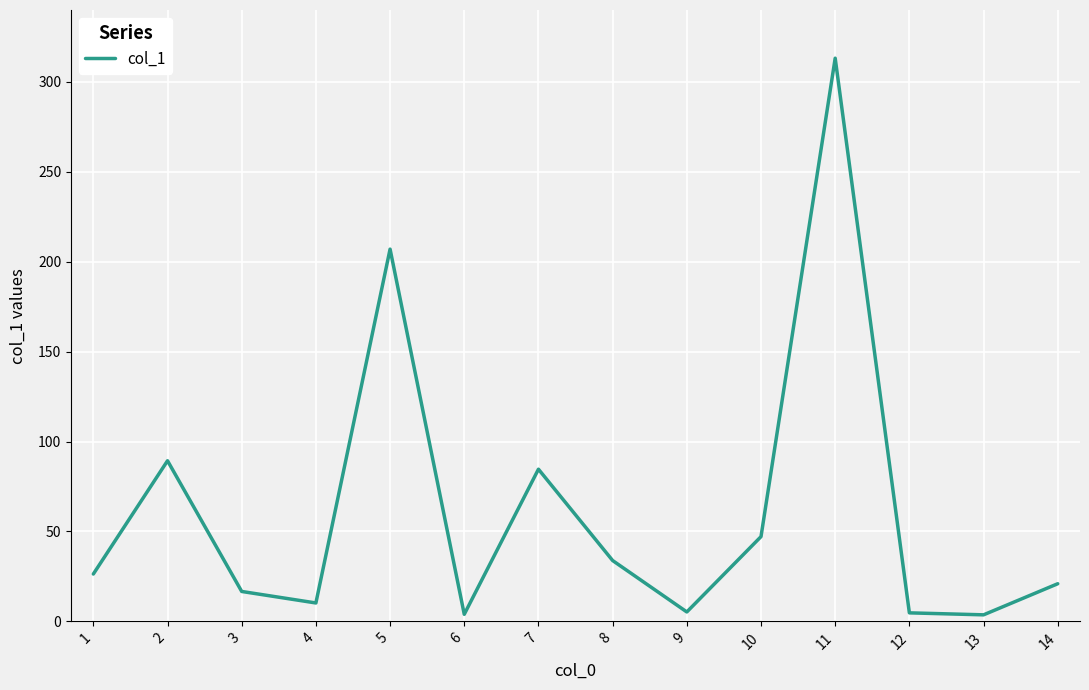

What is the sum of the values at 4 and 6?

14.1